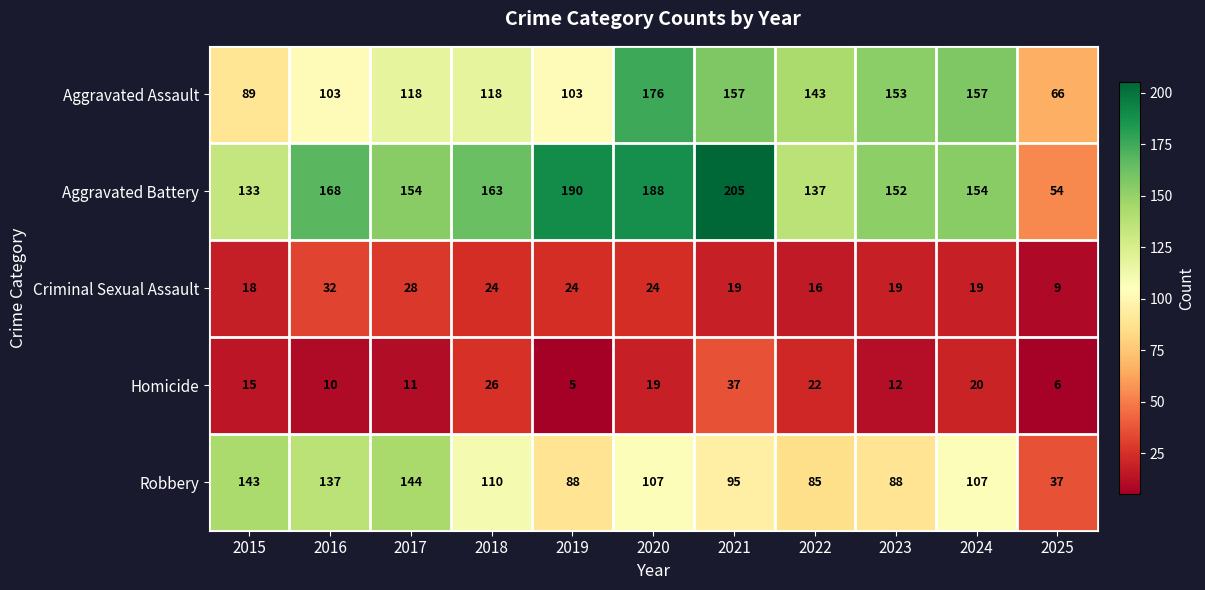

At which label does Aggravated Battery first exceed 154?

2016